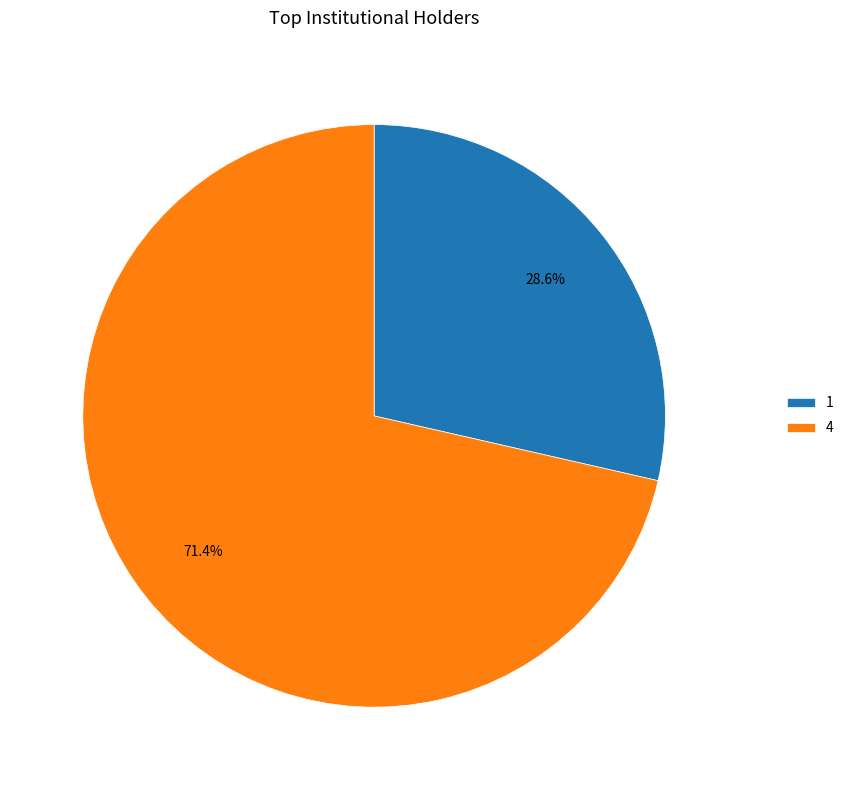

To the nearest percent, what is the average slice percentage?

50%